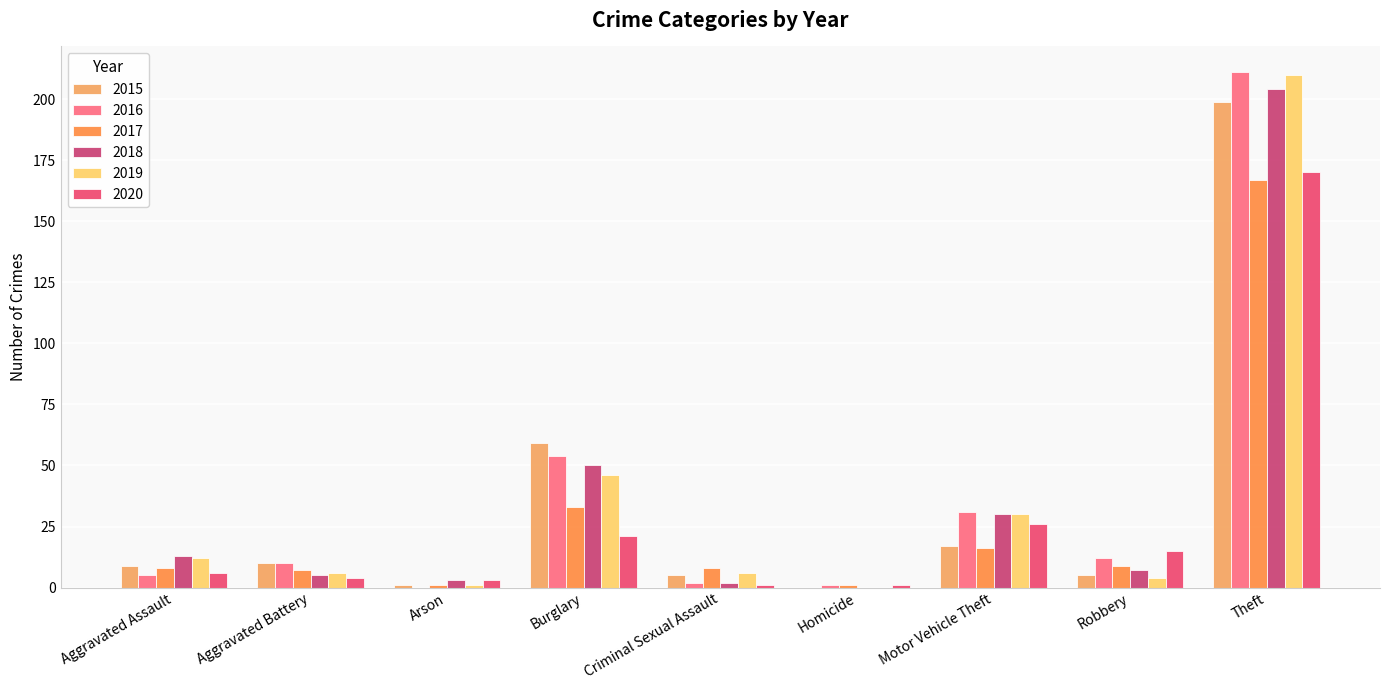

Which category has the highest value in the 2018 series?

Theft